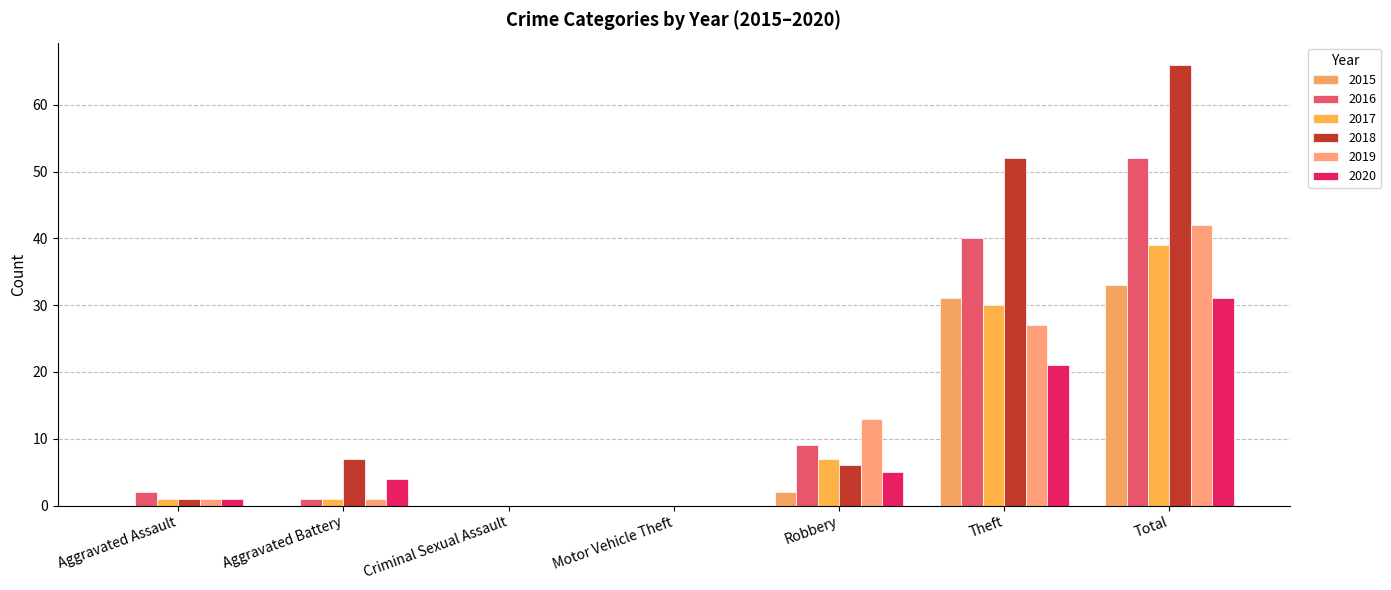

Is it true that 2019 equals 0 at Criminal Sexual Assault?

True